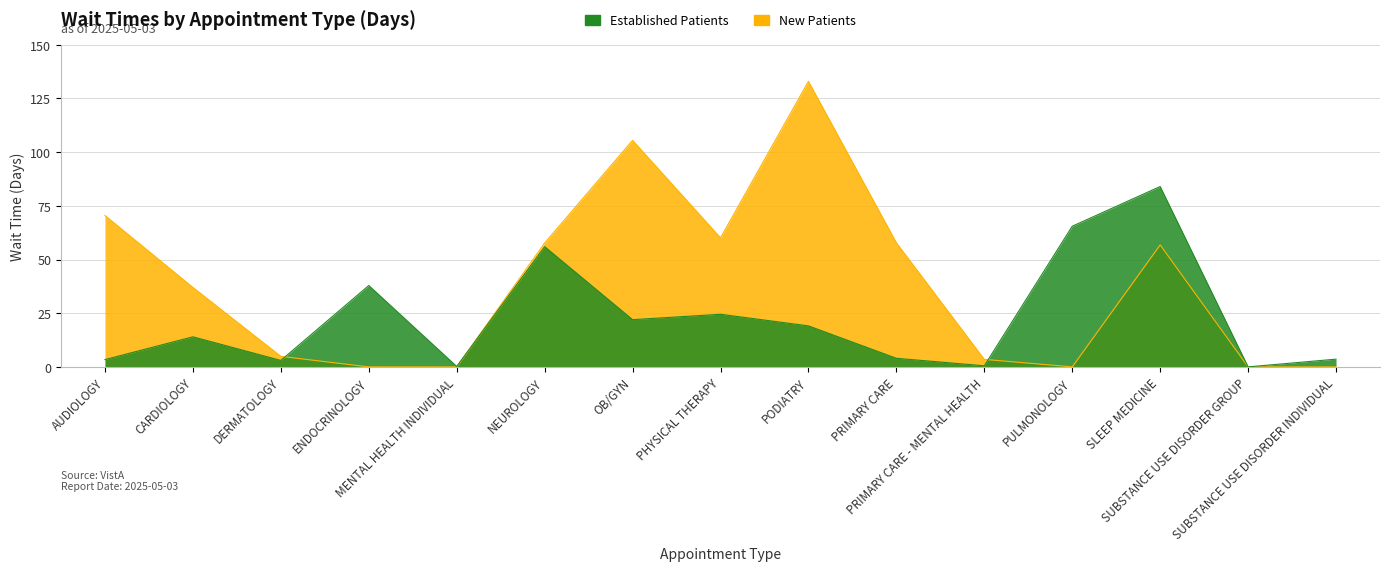

Is the value of EstablishedPatients at AUDIOLOGY greater than the value of NewPatients at CARDIOLOGY?

No